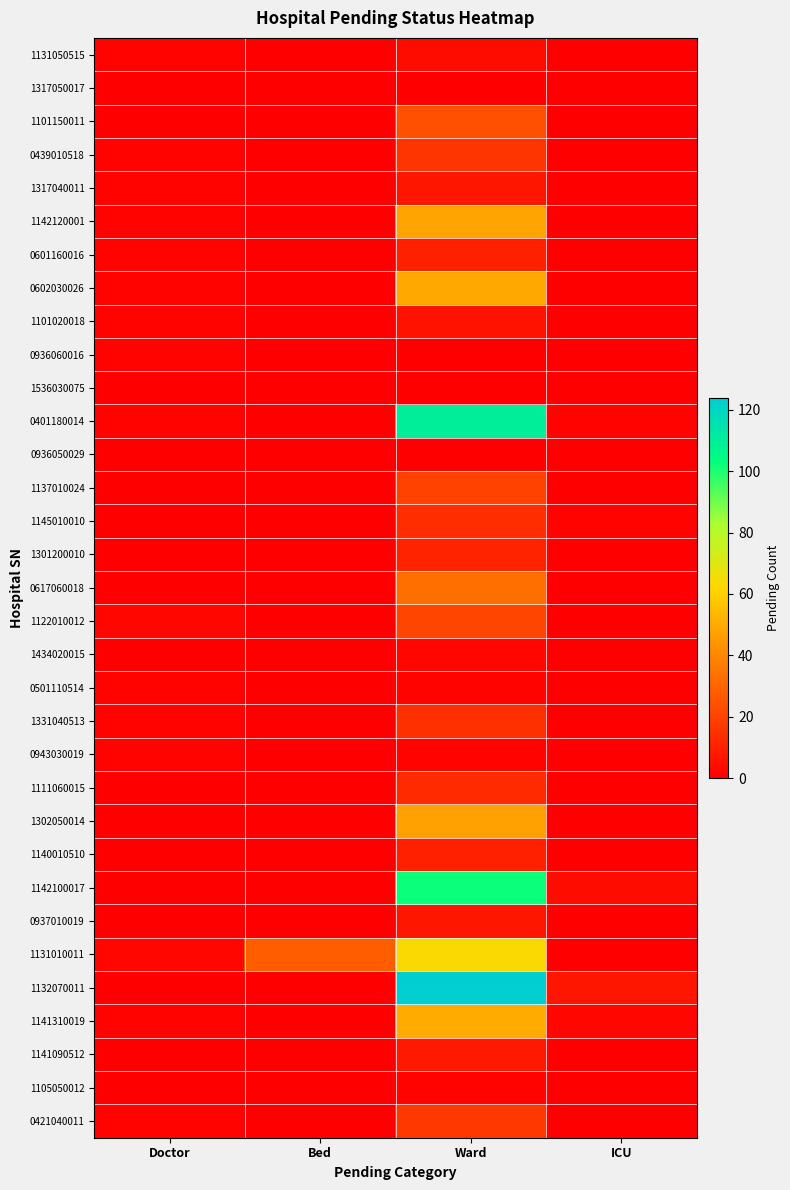

Reading left to right, extract all data points from this chart.

1131050515: Doctor=1	Bed=0	Ward=4	ICU=0
1317050017: Doctor=0	Bed=0	Ward=0	ICU=0
1101150011: Doctor=0	Bed=0	Ward=24	ICU=0
0439010518: Doctor=1	Bed=0	Ward=16	ICU=0
1317040011: Doctor=1	Bed=0	Ward=7	ICU=0
1142120001: Doctor=1	Bed=0	Ward=48	ICU=0
0601160016: Doctor=1	Bed=0	Ward=10	ICU=0
0602030026: Doctor=1	Bed=0	Ward=49	ICU=0
1101020018: Doctor=1	Bed=0	Ward=6	ICU=0
0936060016: Doctor=1	Bed=0	Ward=0	ICU=0
1536030075: Doctor=0	Bed=0	Ward=0	ICU=0
0401180014: Doctor=1	Bed=0	Ward=110	ICU=1
0936050029: Doctor=0	Bed=0	Ward=0	ICU=0
1137010024: Doctor=0	Bed=0	Ward=20	ICU=0
1145010010: Doctor=0	Bed=0	Ward=14	ICU=1
1301200010: Doctor=0	Bed=0	Ward=11	ICU=0
0617060018: Doctor=0	Bed=0	Ward=33	ICU=0
1122010012: Doctor=2	Bed=0	Ward=21	ICU=0
1434020015: Doctor=0	Bed=0	Ward=2	ICU=0
0501110514: Doctor=1	Bed=0	Ward=1	ICU=0
1331040513: Doctor=1	Bed=0	Ward=15	ICU=0
0943030019: Doctor=1	Bed=0	Ward=1	ICU=0
1111060015: Doctor=0	Bed=0	Ward=13	ICU=0
1302050014: Doctor=0	Bed=0	Ward=47	ICU=0
1140010510: Doctor=0	Bed=0	Ward=10	ICU=0
1142100017: Doctor=0	Bed=0	Ward=102	ICU=4
0937010019: Doctor=0	Bed=0	Ward=7	ICU=0
1131010011: Doctor=2	Bed=28	Ward=63	ICU=0
1132070011: Doctor=0	Bed=0	Ward=124	ICU=7
1141310019: Doctor=1	Bed=0	Ward=50	ICU=2
1141090512: Doctor=0	Bed=0	Ward=8	ICU=0
1105050012: Doctor=0	Bed=0	Ward=1	ICU=0
0421040011: Doctor=1	Bed=0	Ward=17	ICU=0